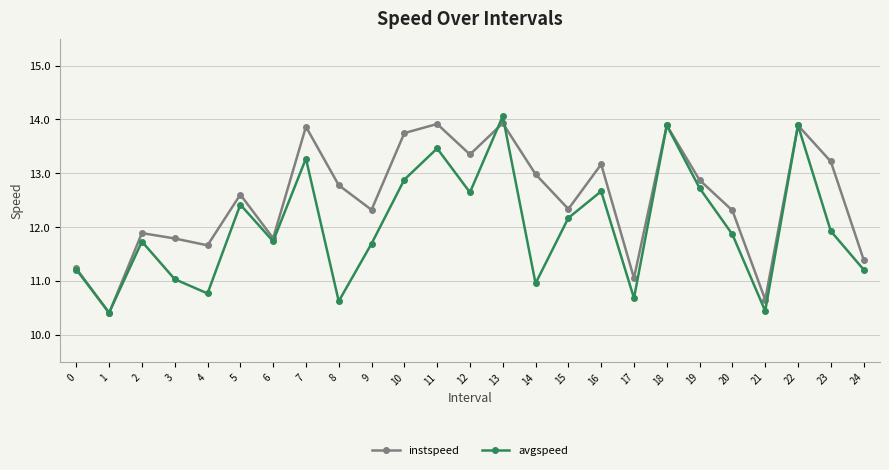

What is the value of the instspeed point at the 5th from the left?

11.7